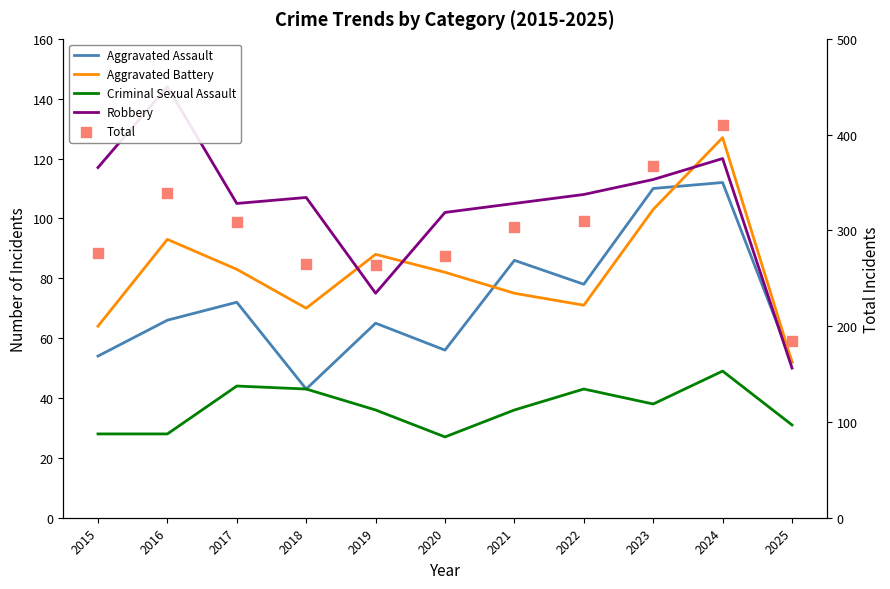

Which series has the largest total across all categories?

Total